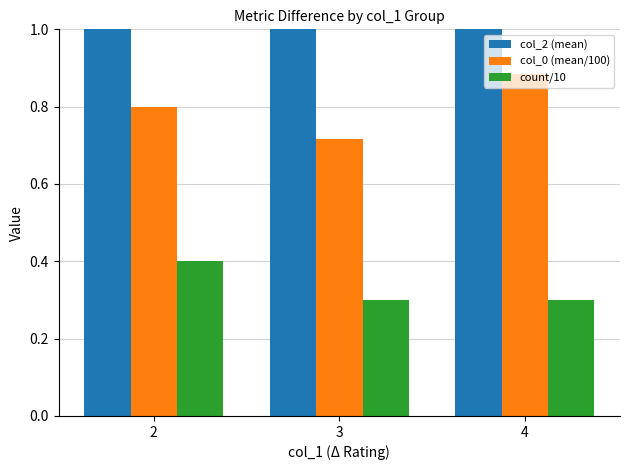

What is the difference between the maximum and second lowest values in the col_2 (mean) series?

1.5